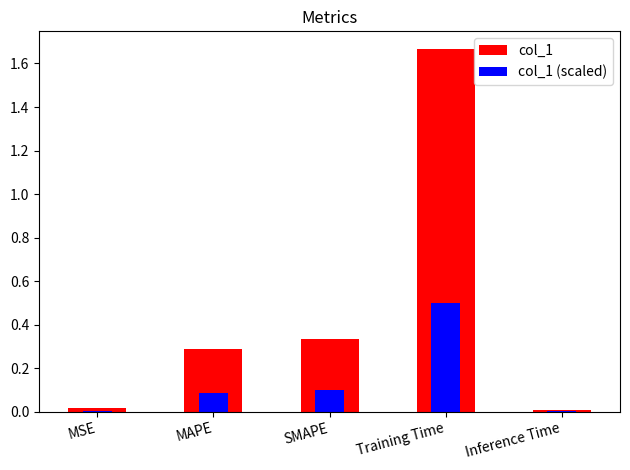

What is the value of the col_1 bar at the 4th from the left?

1.7